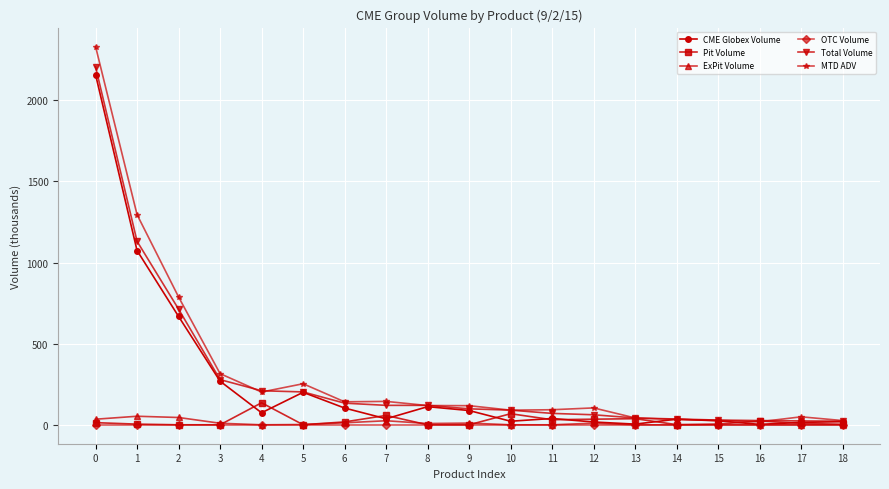

Is it true that CME Globex Volume equals 668.0 at 2?

True